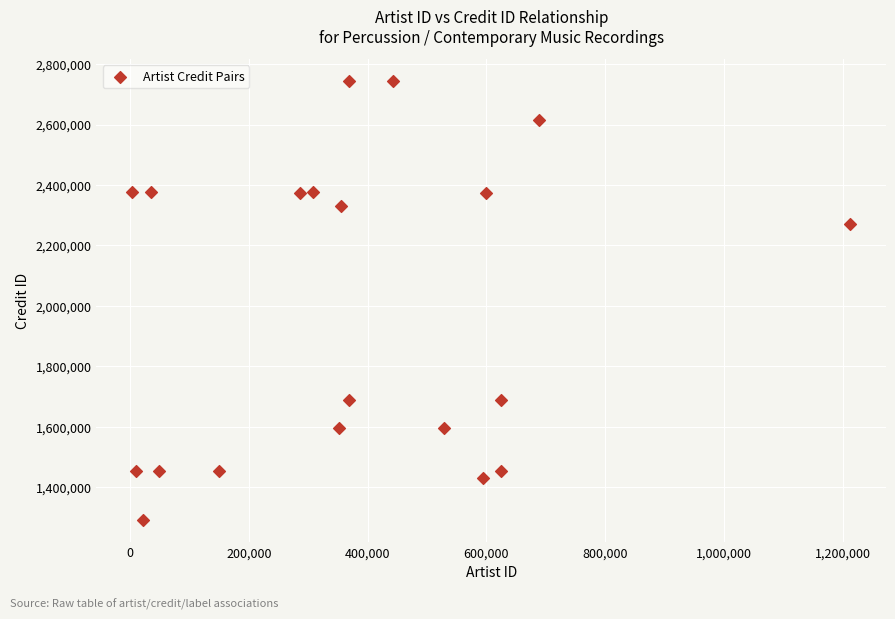

What Y value in the scatter plot is closest to 2017862?

2271641